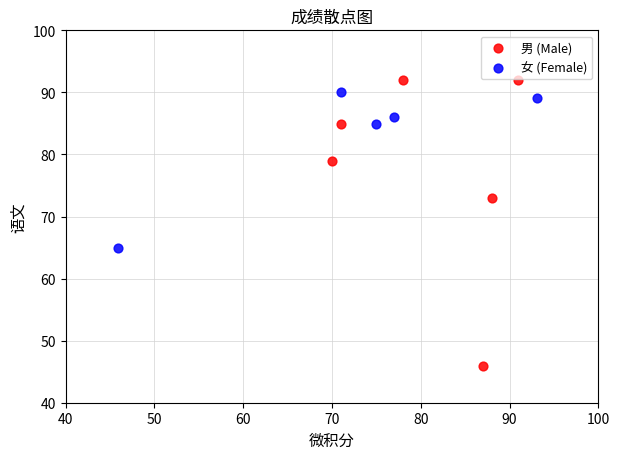

Which series contains the highest Y value?

男 (Male)